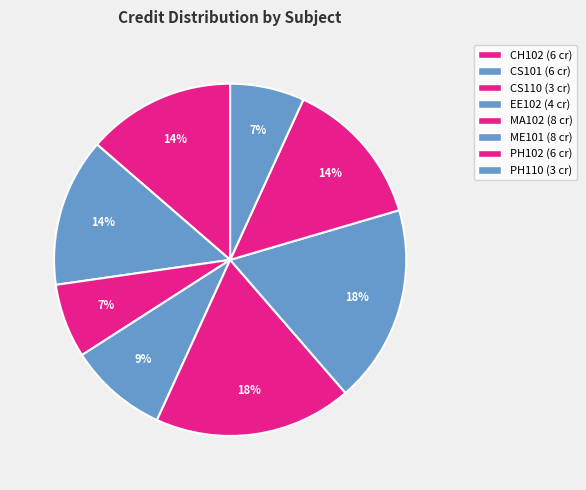

Combined, what portion of the pie is EE102 and CS110?

15.9%